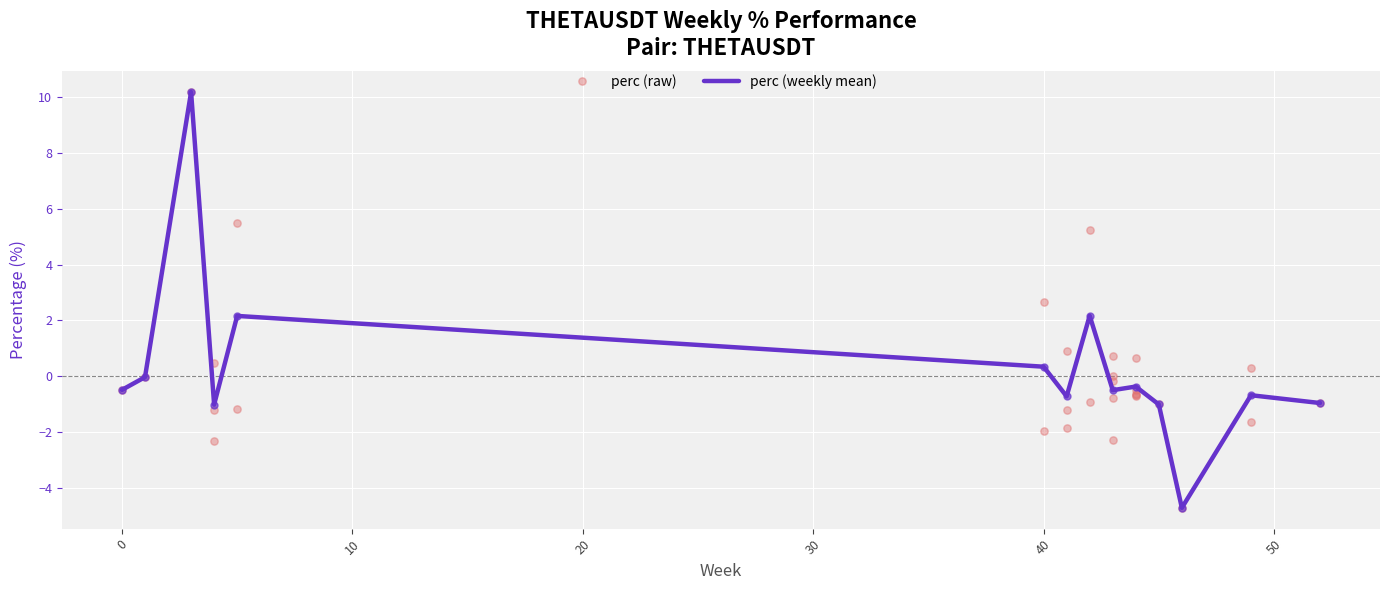

What is the lowest value of the perc (weekly mean) series?

-4.7